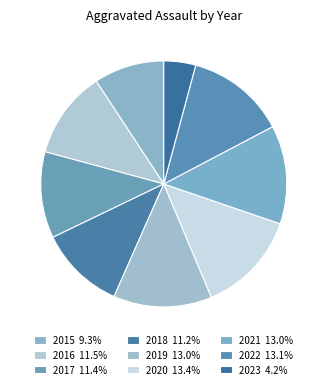

What portion of the pie excludes 2023?

95.8%